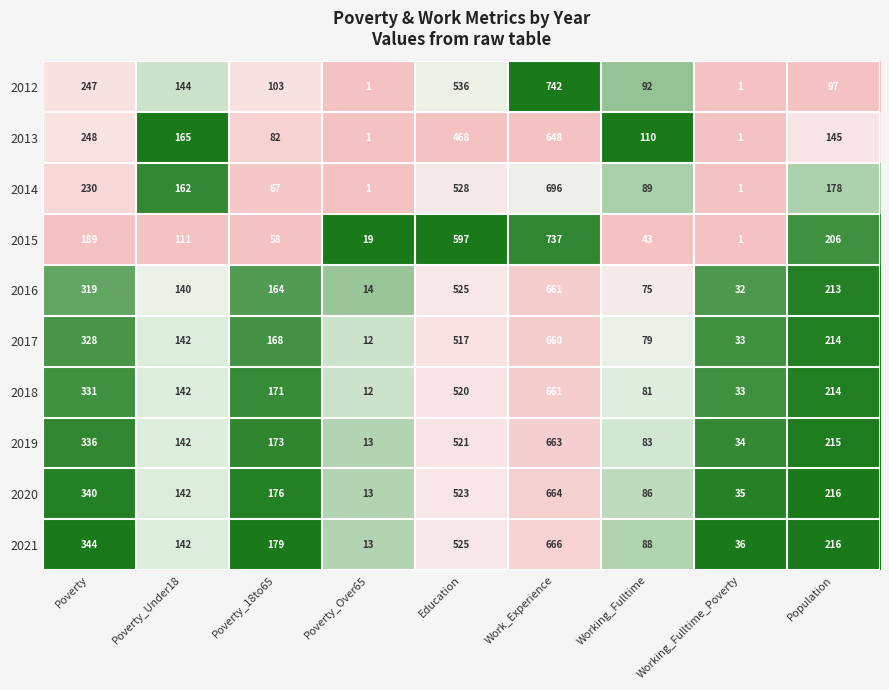

Between Poverty and Poverty_Under18, which series saw the biggest shift?

2021